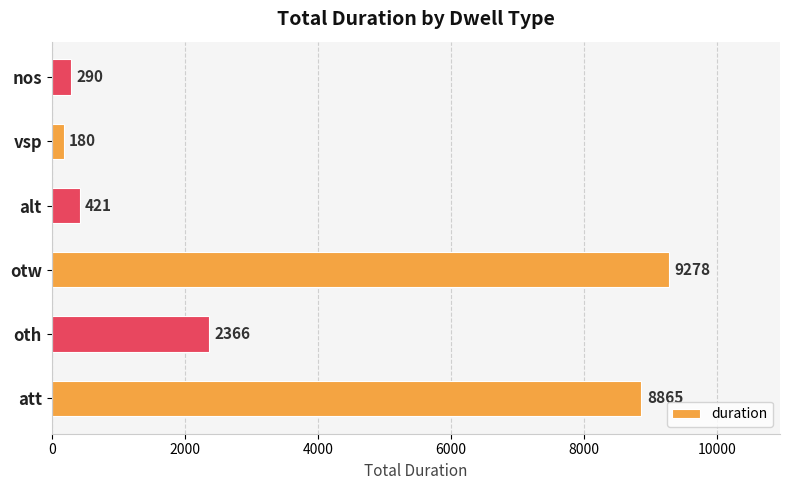

Does the chart contain any negative values?

No